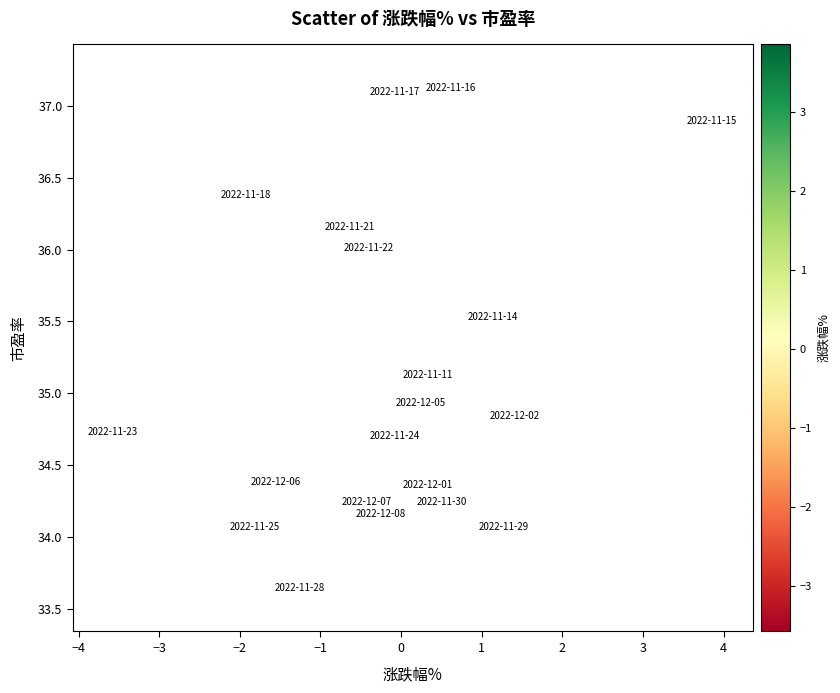

What is the range of Y values (max minus min)?

3.5